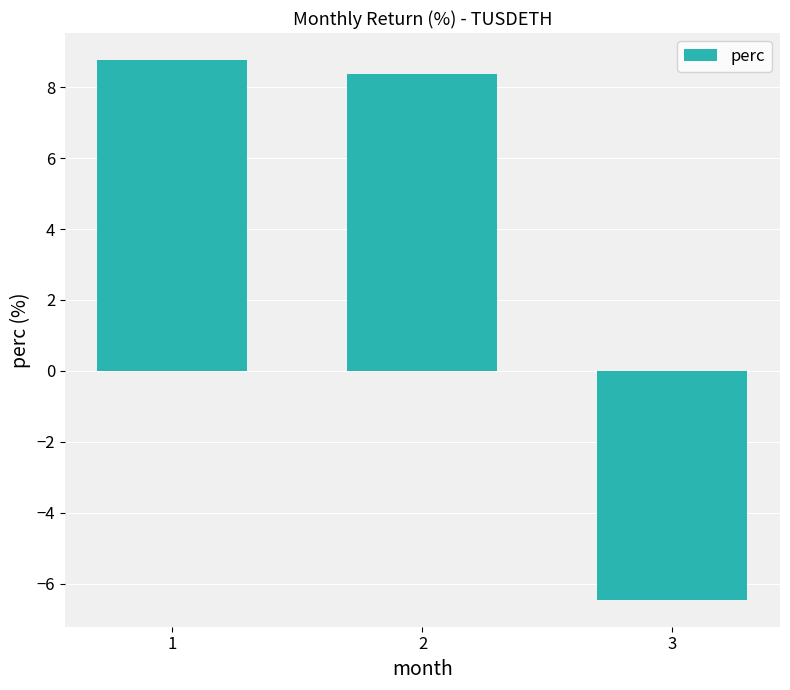

What is the value of the 1st bar from the left?

8.8